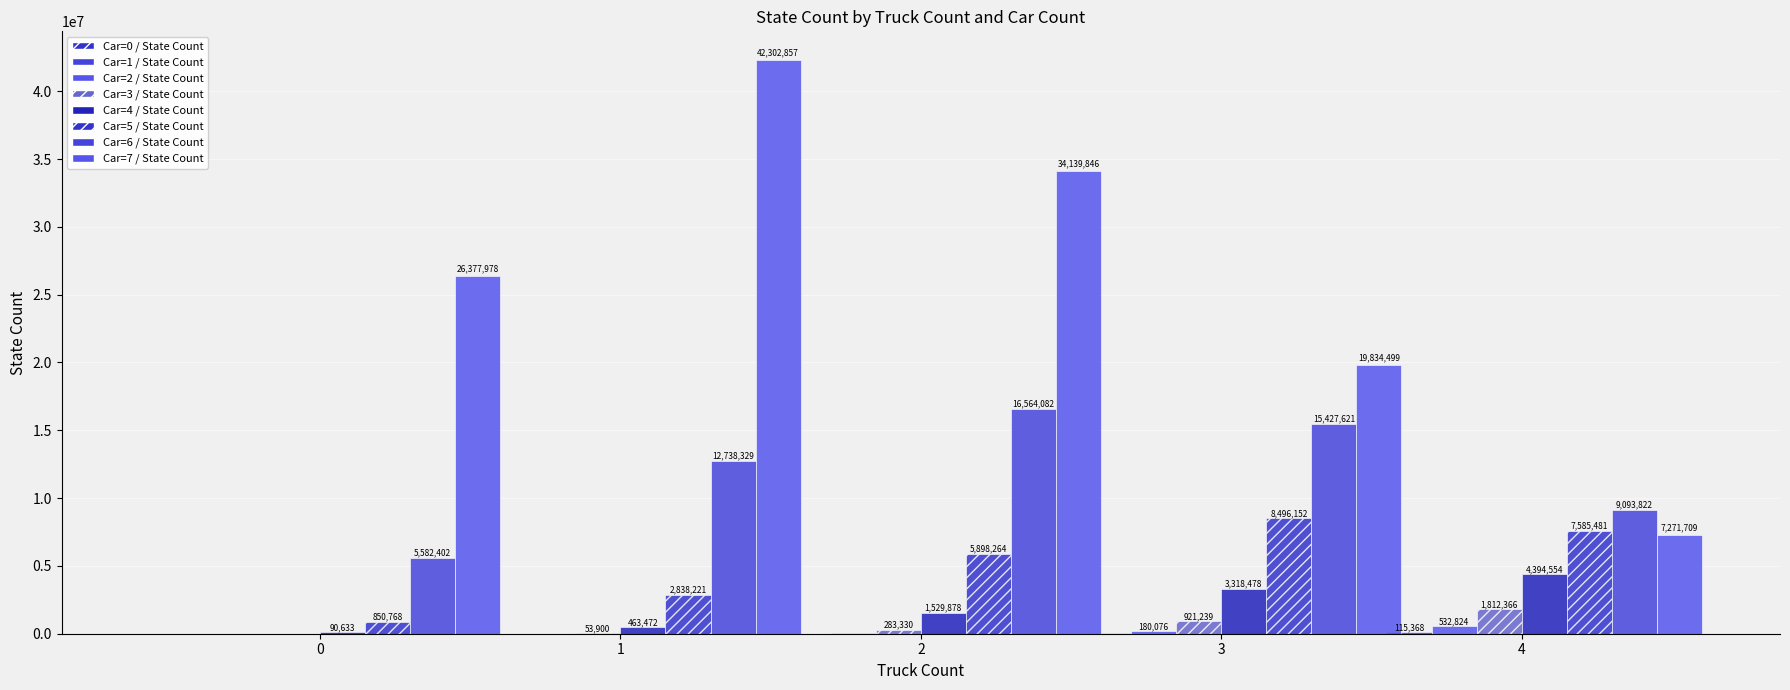

Count the number of categories in the chart.

5